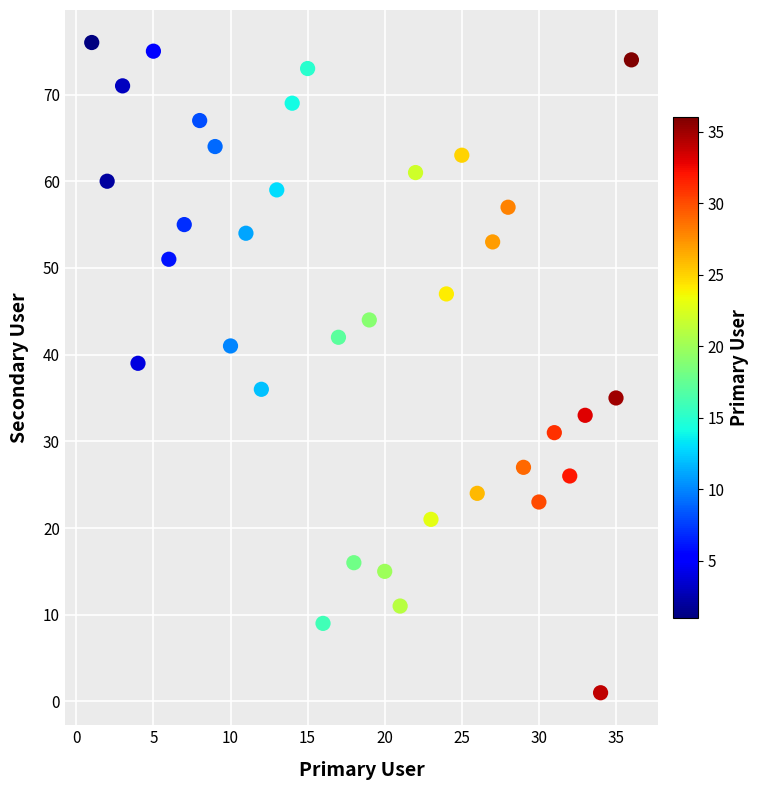

What is the range of X values (max minus min)?

35